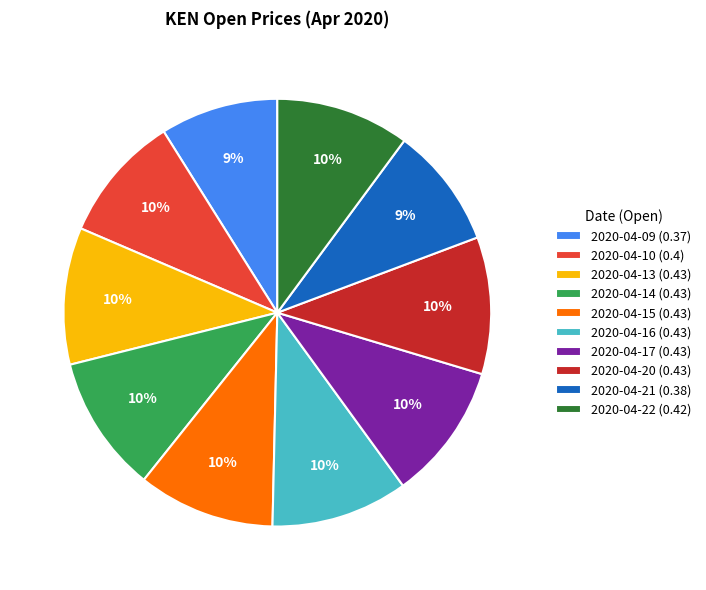

To the nearest percent, what percentage of the pie is 2020-04-21?

9%